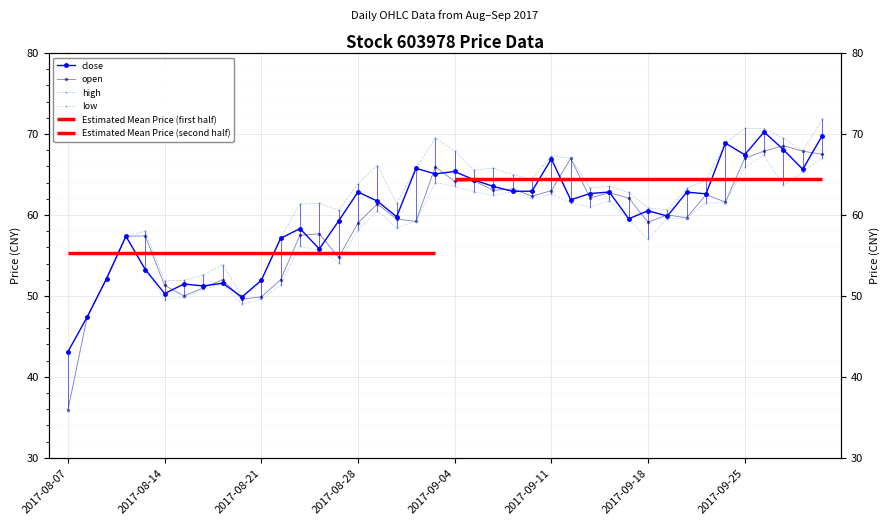

Where does the close series first go above 61?

2017-08-28